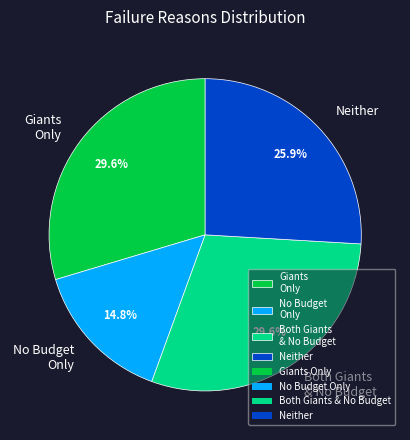

What is the total percentage of Giants Only and No Budget Only?

44.4%